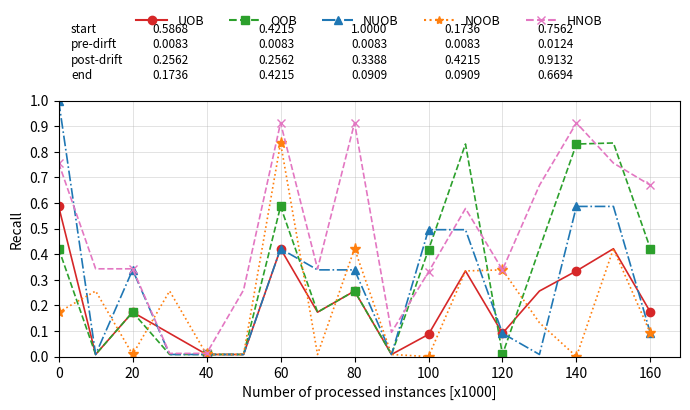

True or false: HNOB has more than 2 points higher than both neighbors.

True